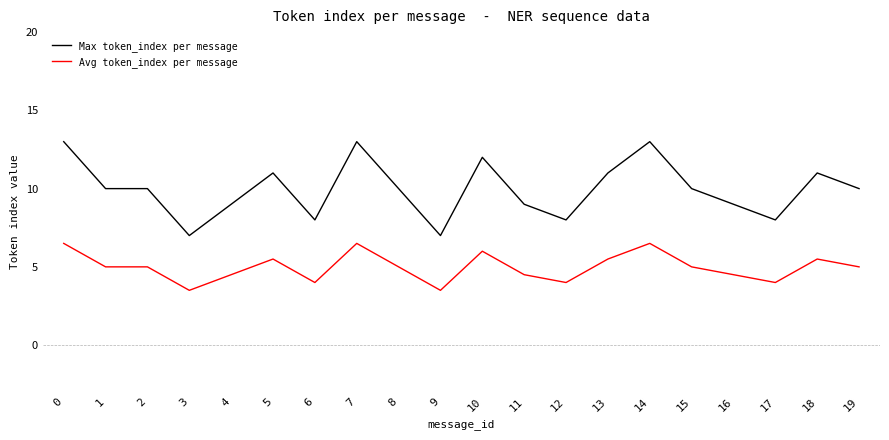

True or false: Avg token_index per message and Max token_index per message intersect in this chart.

False